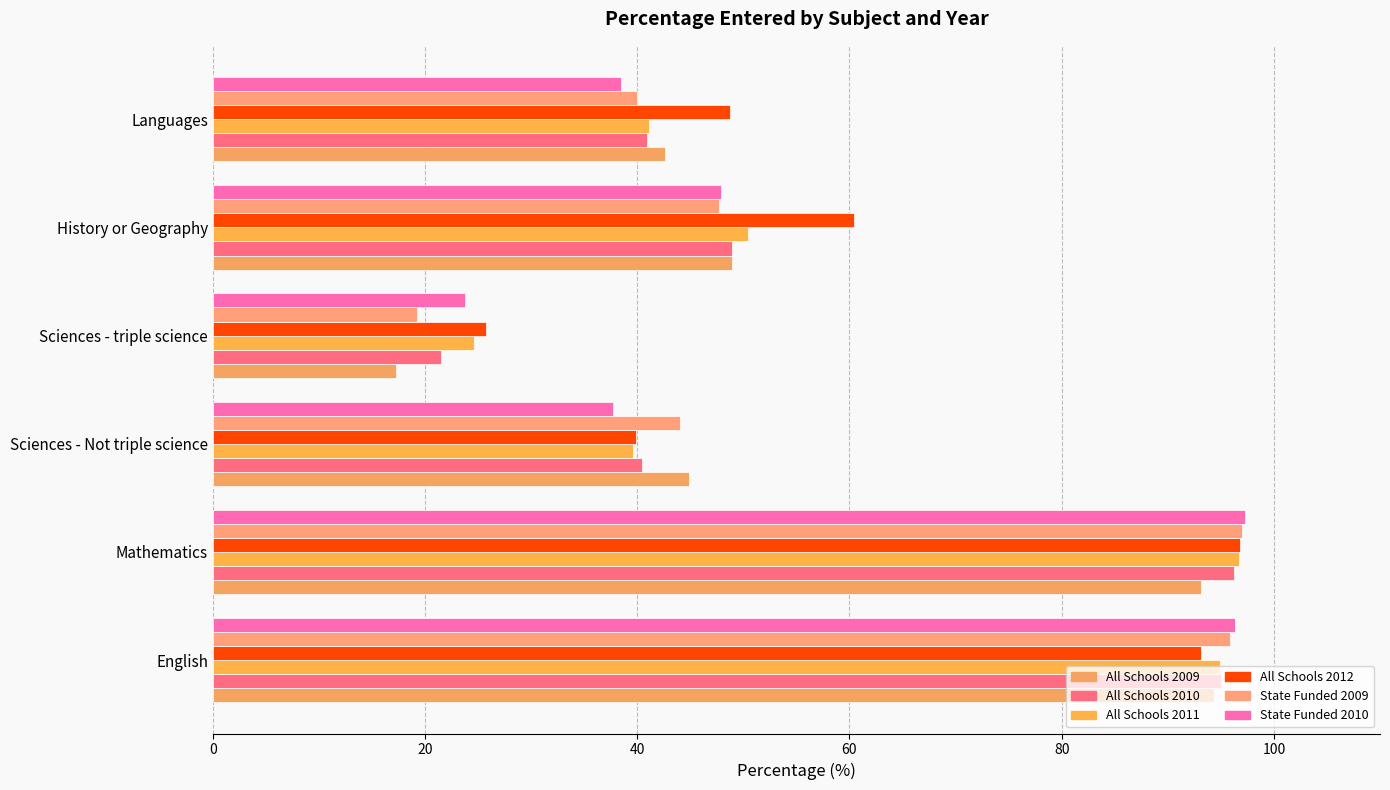

What is the value of the perc_entered_allschools_2011 bar at the 1st from the left?

94.9